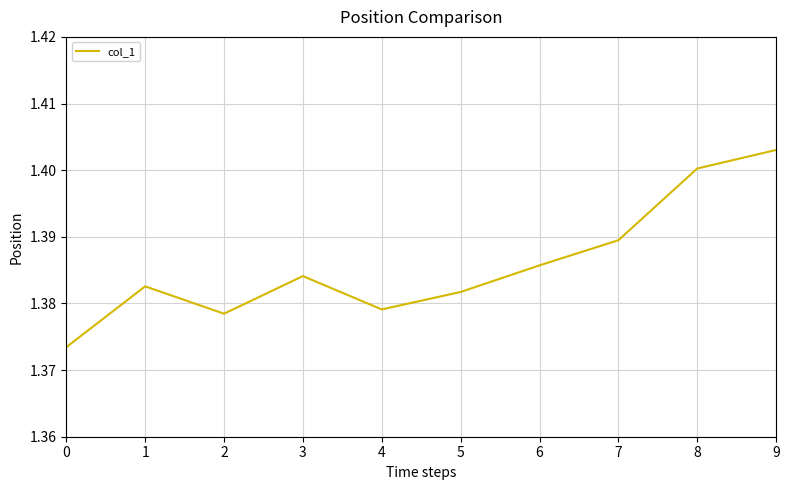

Does the chart have visible grid lines?

Yes